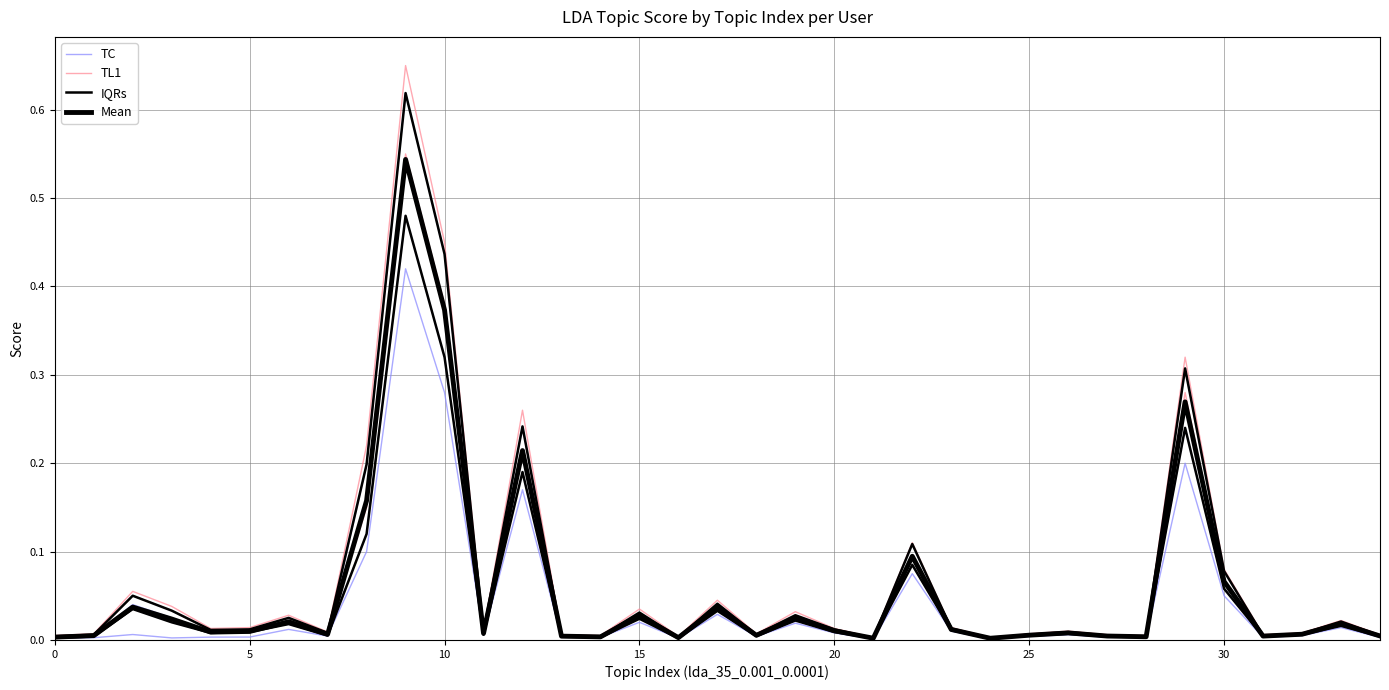

Which series changed the most between 21 and 24?

TC